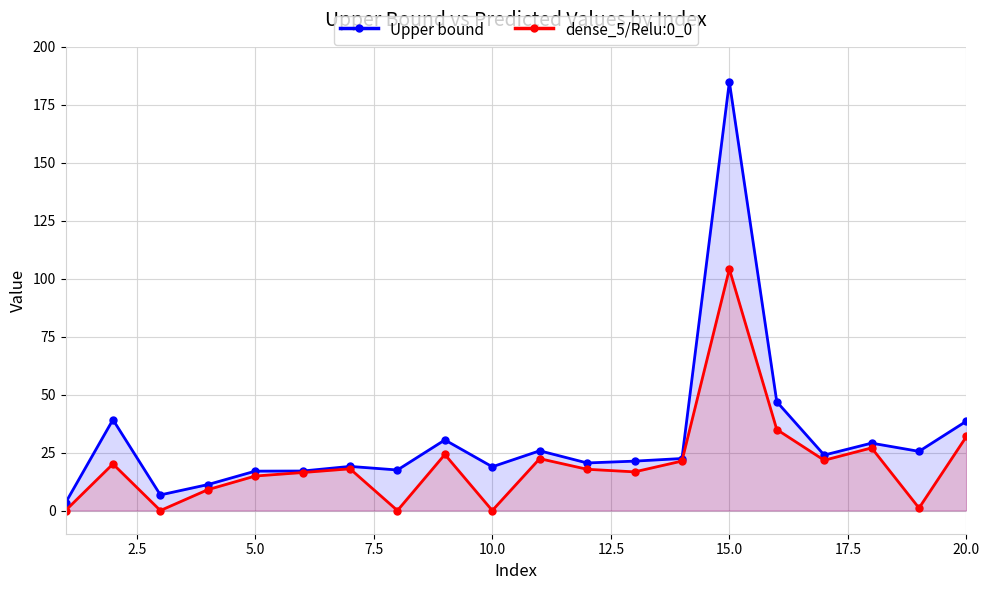

At which category is the sum across all series the highest?

15.0